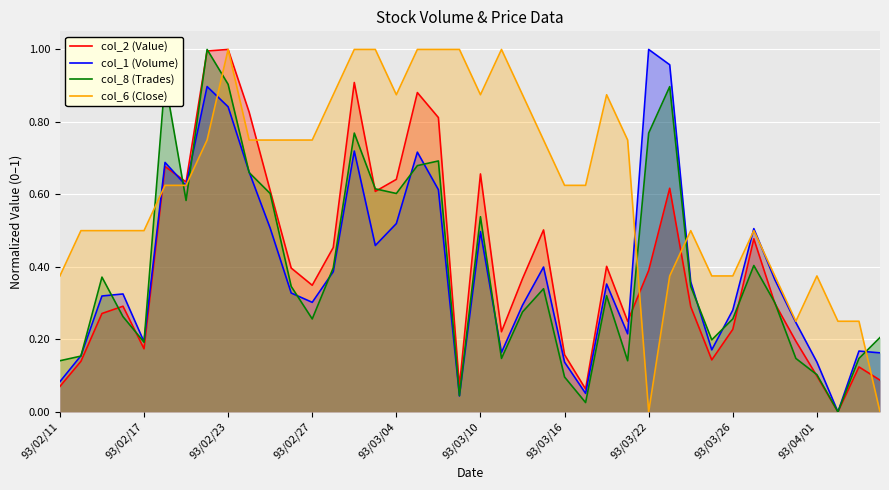

At which category is the sum across all series the highest?

93/02/23